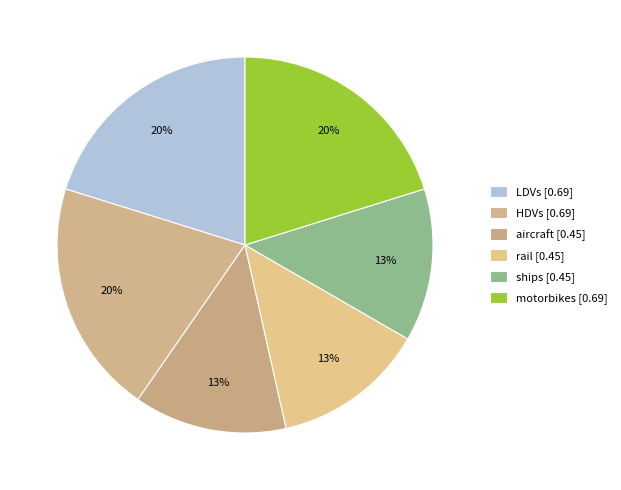

Does ships account for over 50% of the chart?

No